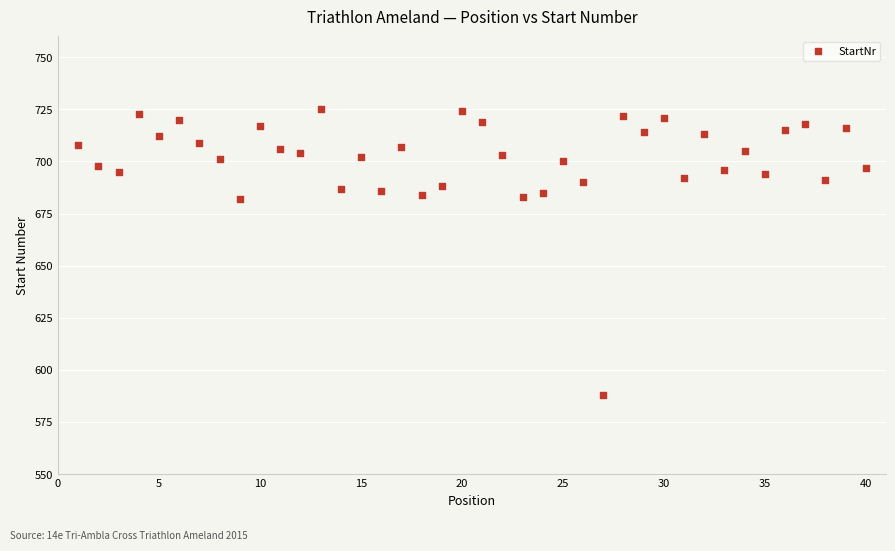

What is the range of X values (max minus min)?

39